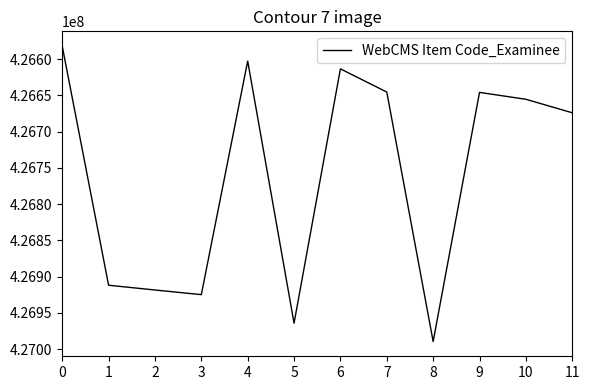

At which category does the data reach its first local peak?

3